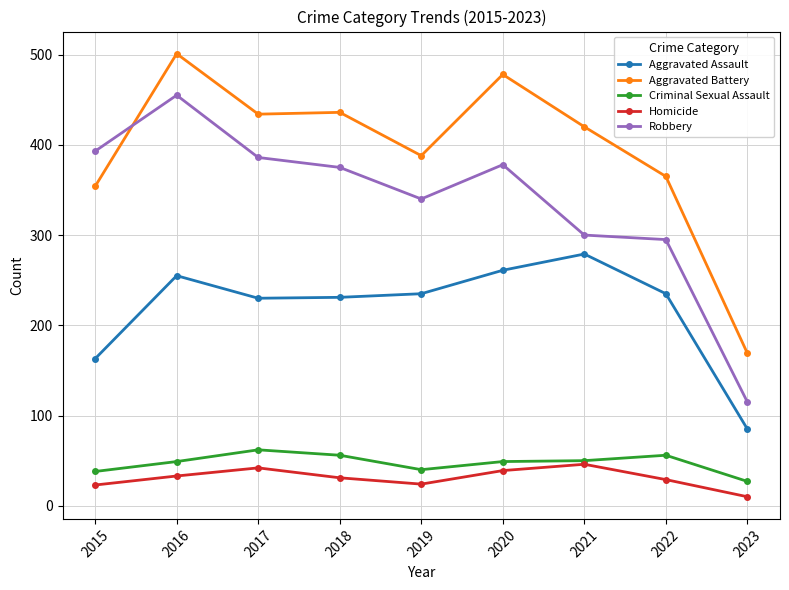

Is it true that Aggravated Battery equals 246 at 2023?

False